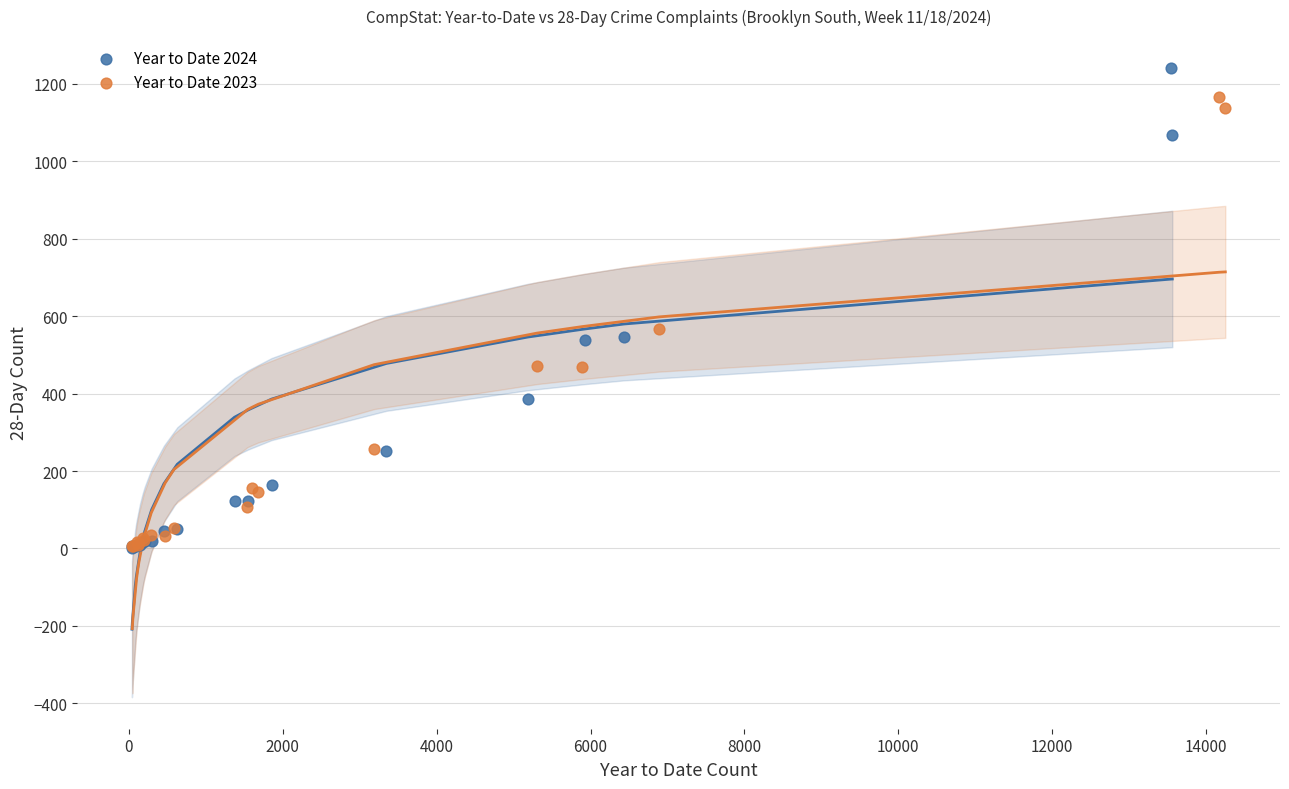

Which series has the widest spread of Y values?

Year to Date 2024